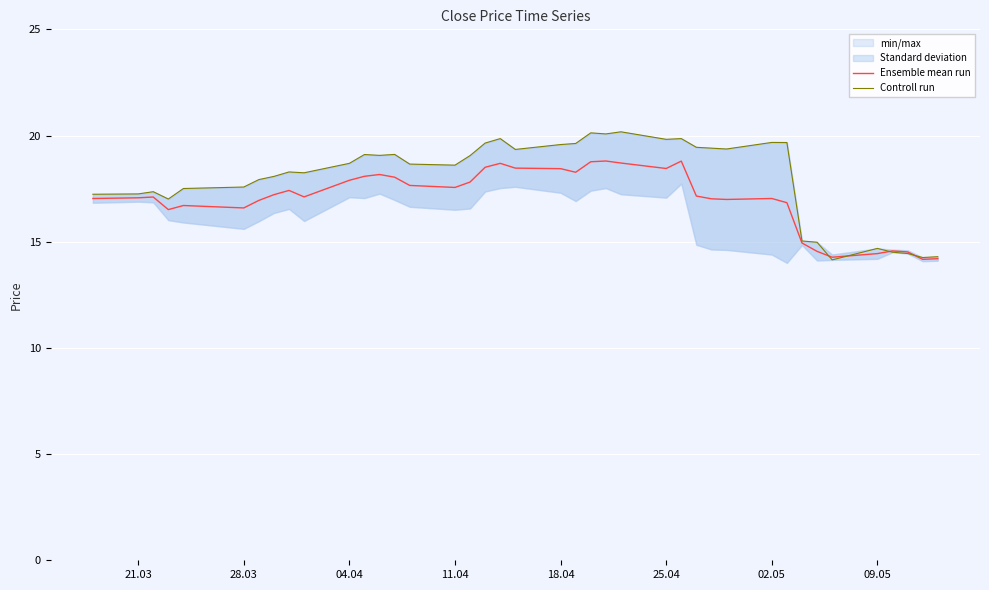

How many series are shown in this chart?

2